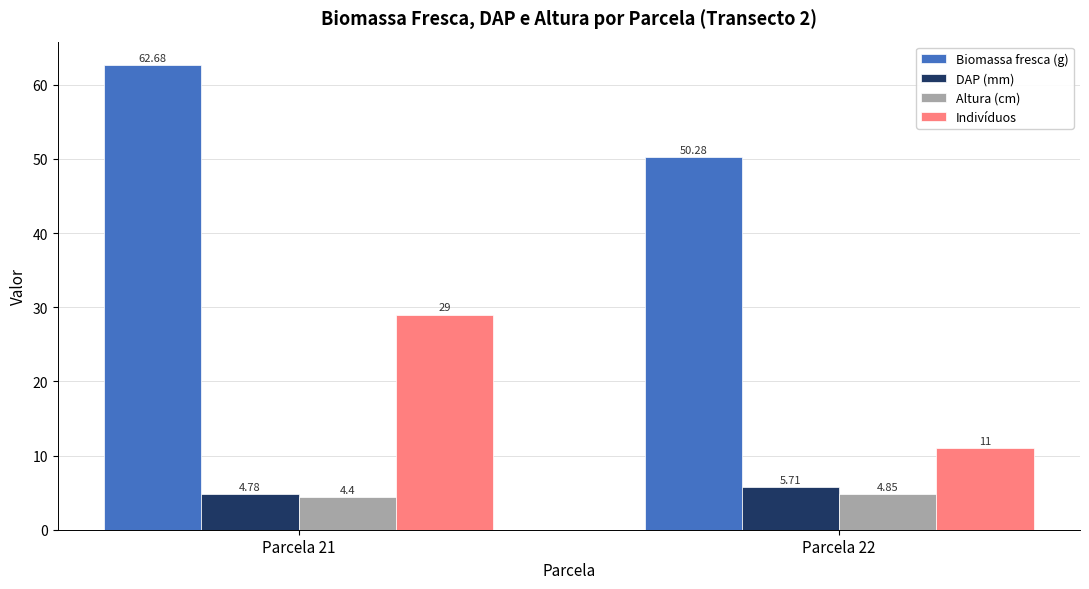

What is the value of the DAP (mm) bar at the 2nd from the left?

5.7